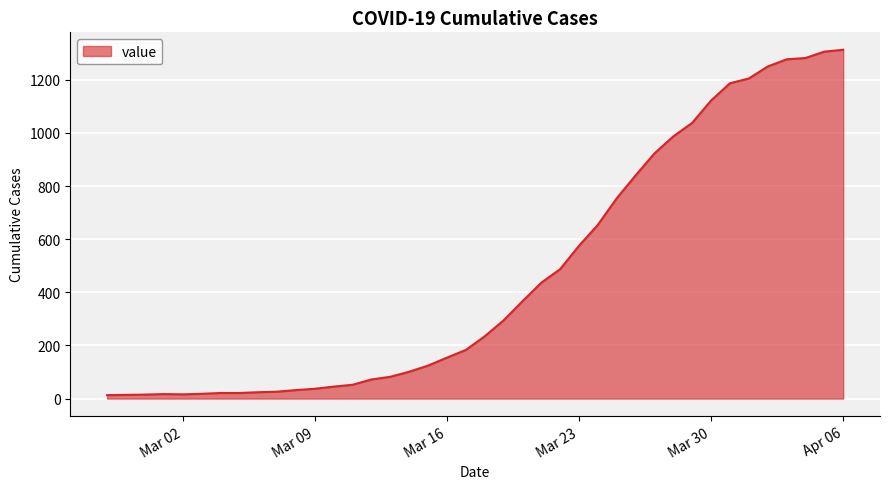

What is the difference between the maximum and minimum values?

1300